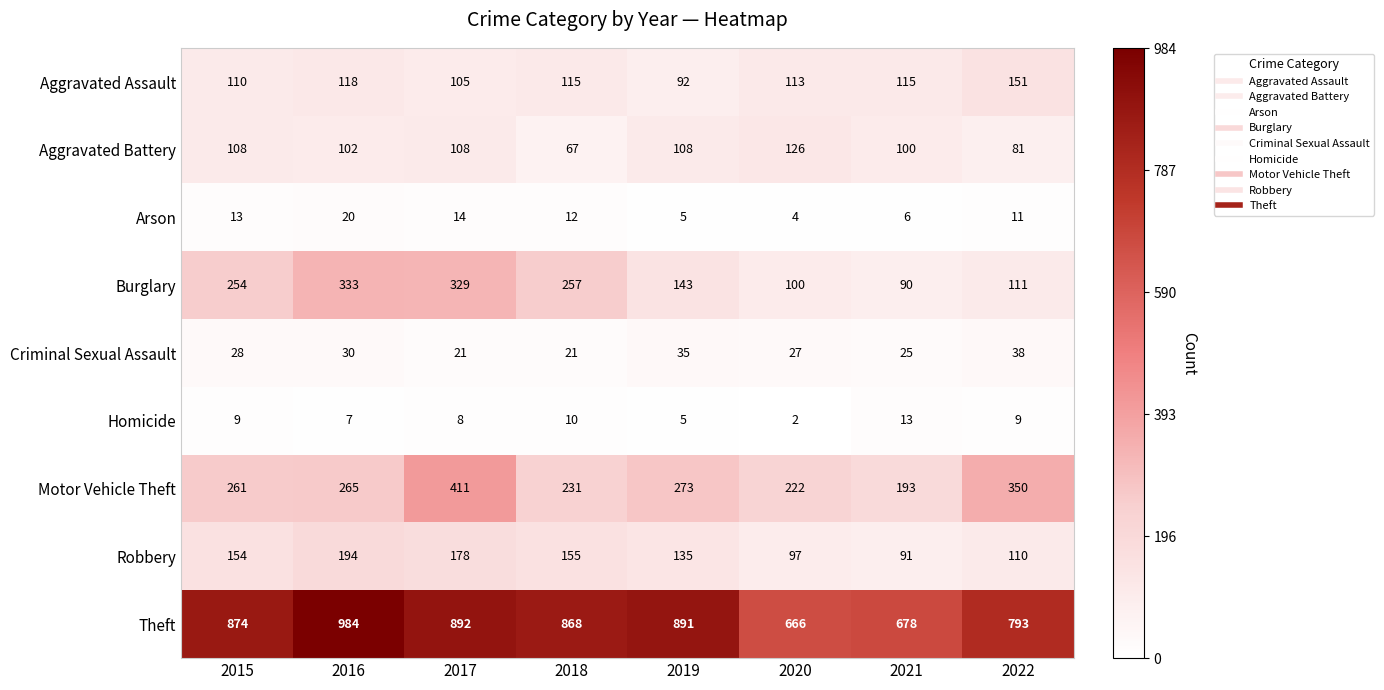

At which label is Aggravated Battery closest to 96?

2021